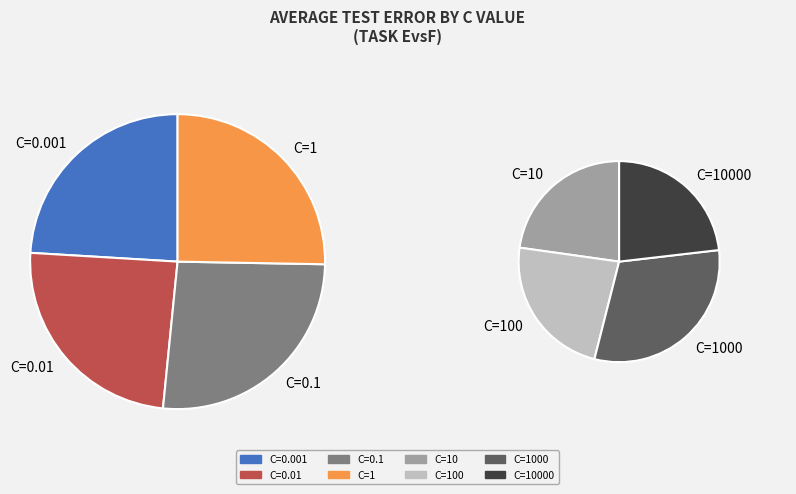

To the nearest percent, what is the difference between the largest and smallest slice percentages?

4%